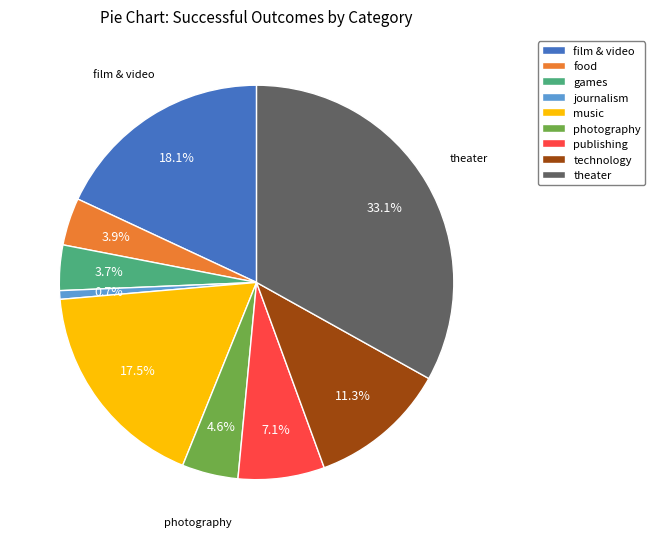

Combined, what portion of the pie is journalism and music?

18.2%